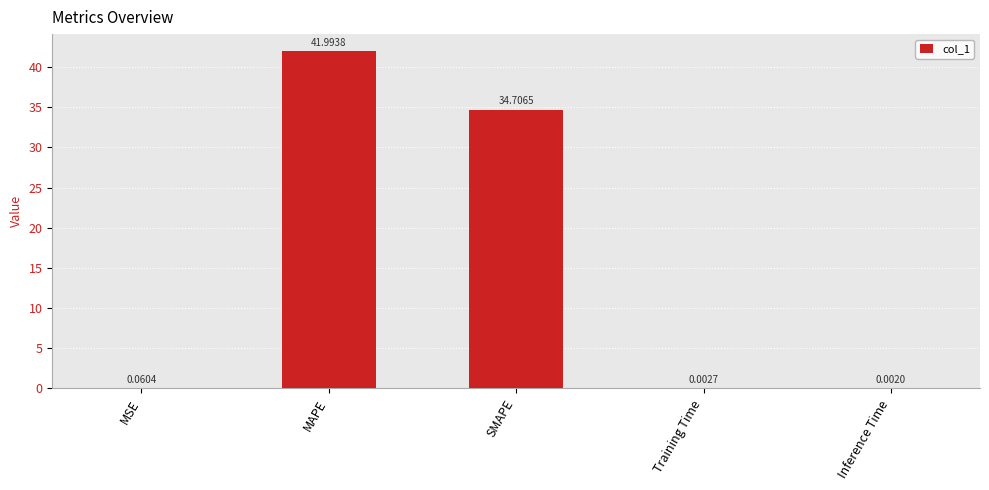

Where is the data nearest to the value 20?

SMAPE